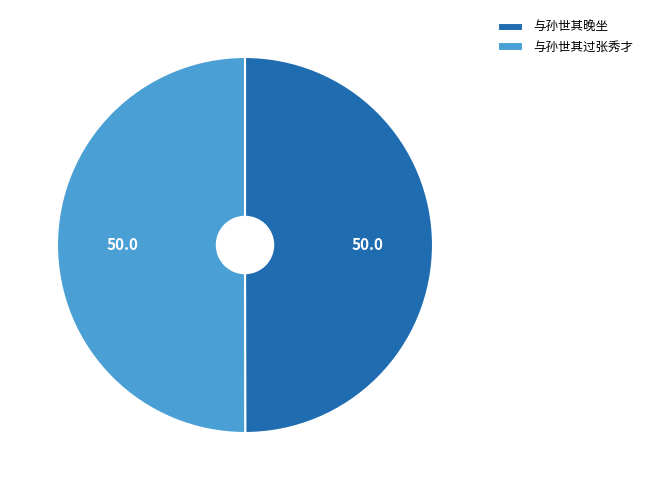

Is it true that 与孙世其晚坐 is 50% of the pie?

True